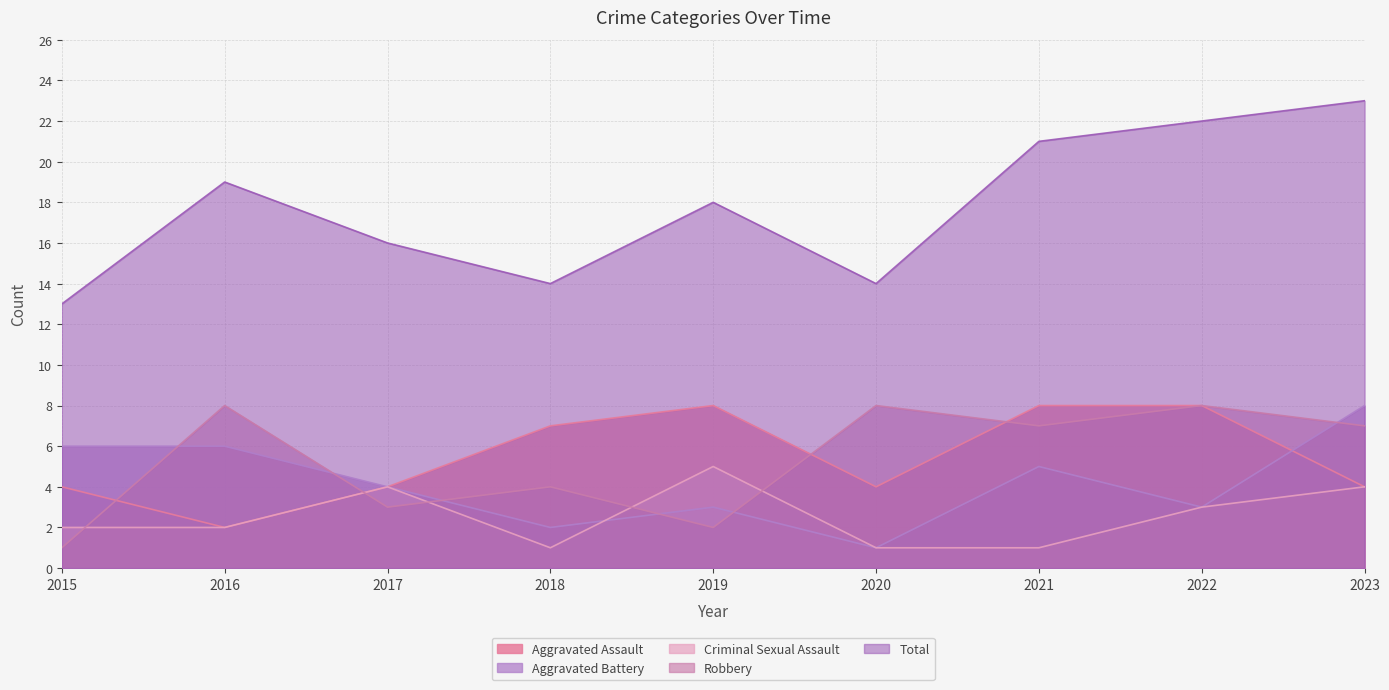

Read the Criminal Sexual Assault value at 2022.

3